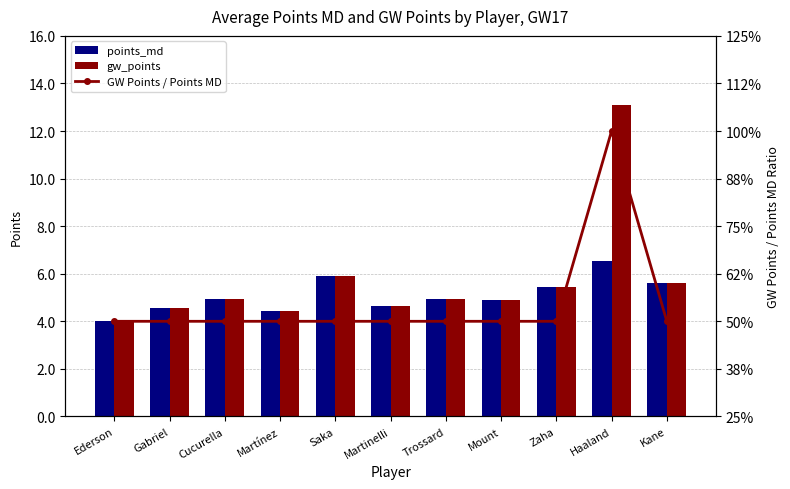

True or false: gw_points has a value of 13.1 at Haaland.

True